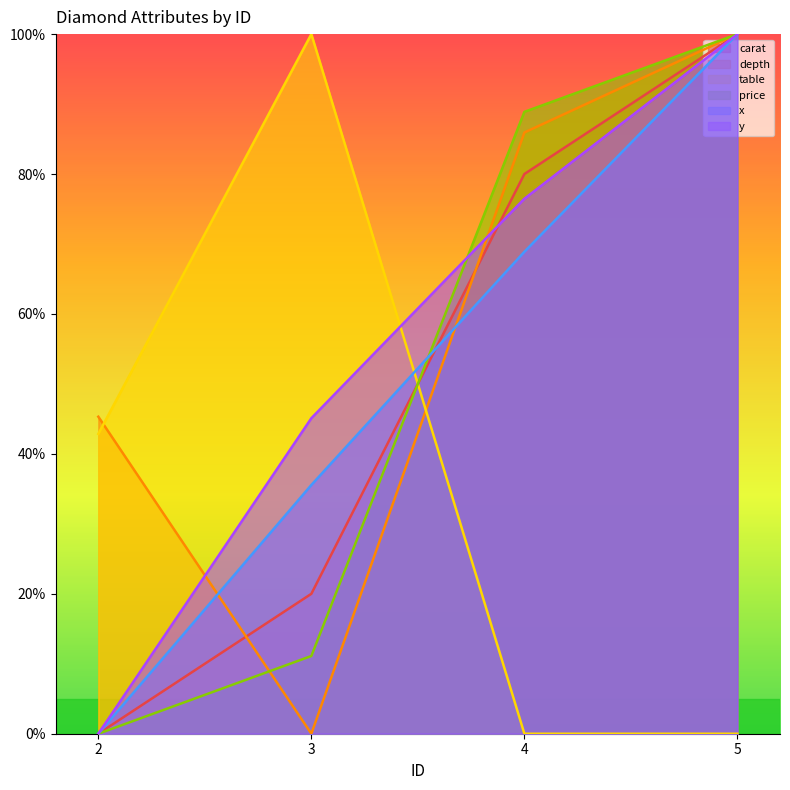

At which category does the chart reach its minimum across all series?

2